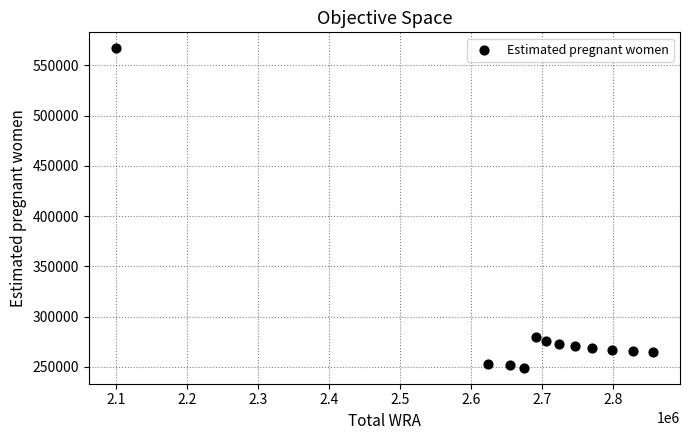

What Y value in the scatter plot is closest to 407996?

279540.3